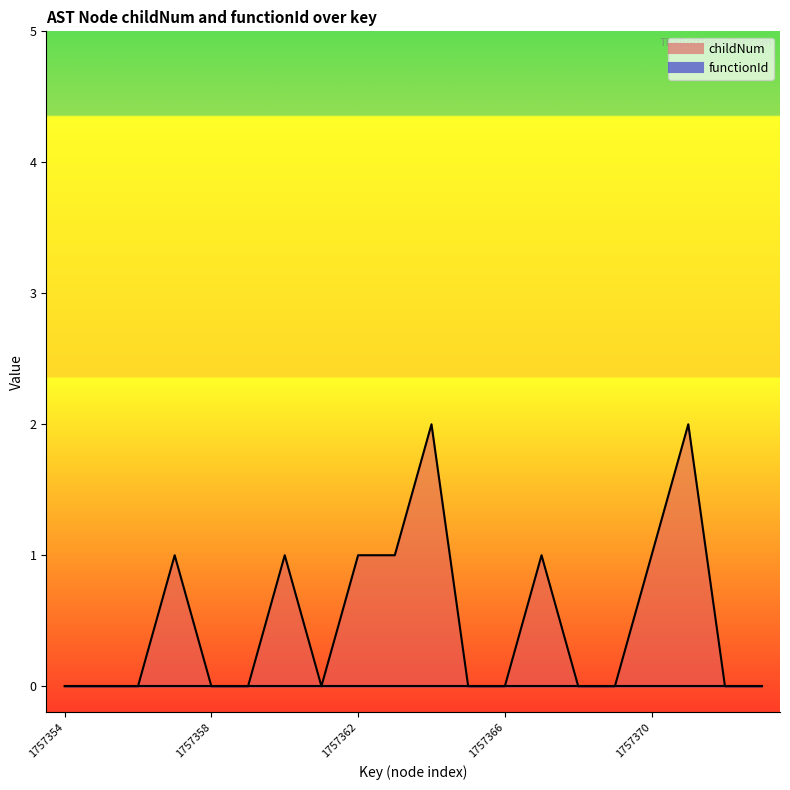

Which series changed the most between 1757358 and 1757362?

childNum_line